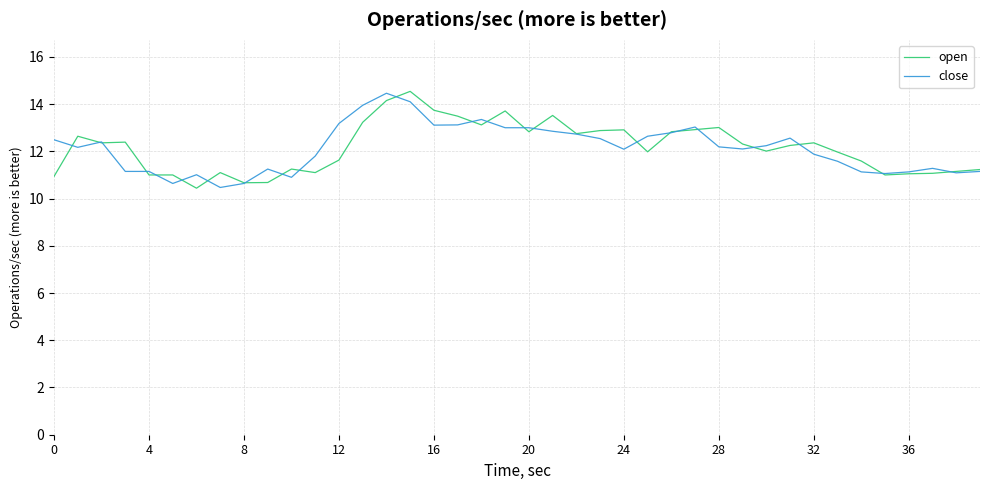

What is the minimum value shown in the chart?

10.4